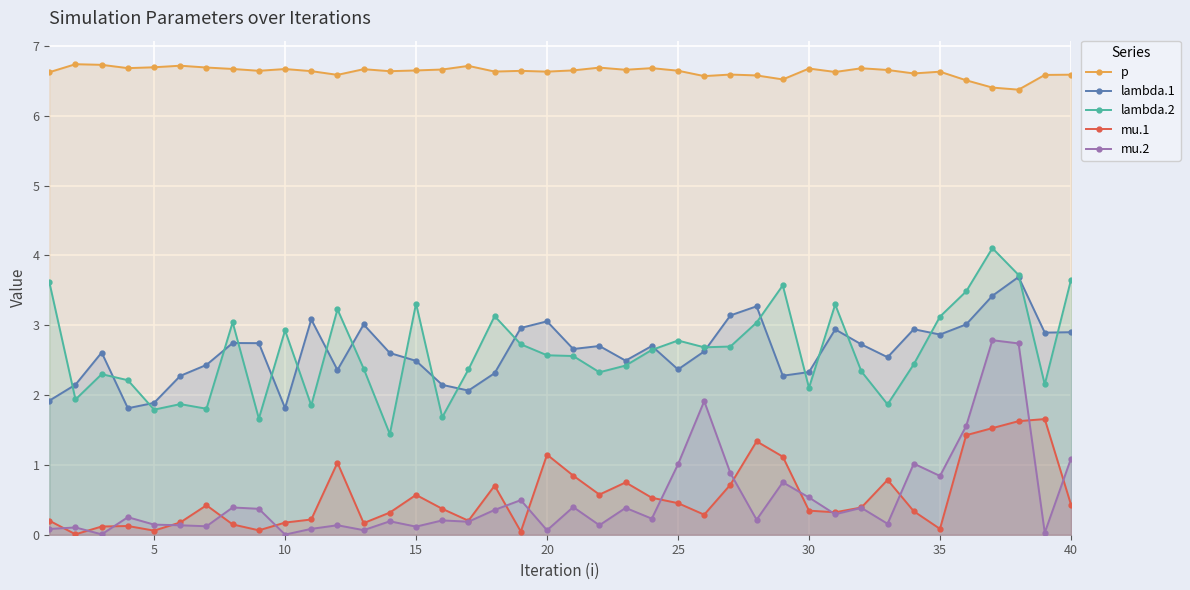

What is the difference between the maximum and minimum values in the lambda.1 series?

1.9